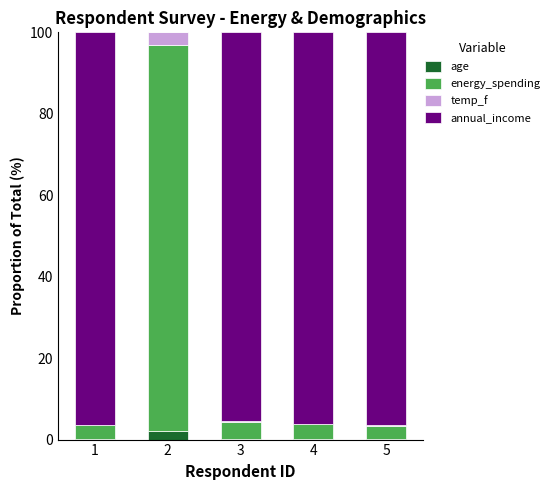

Reading left to right, transcribe the values for age.

1=0.1	2=2.2	3=0.1	4=0.1	5=0.1